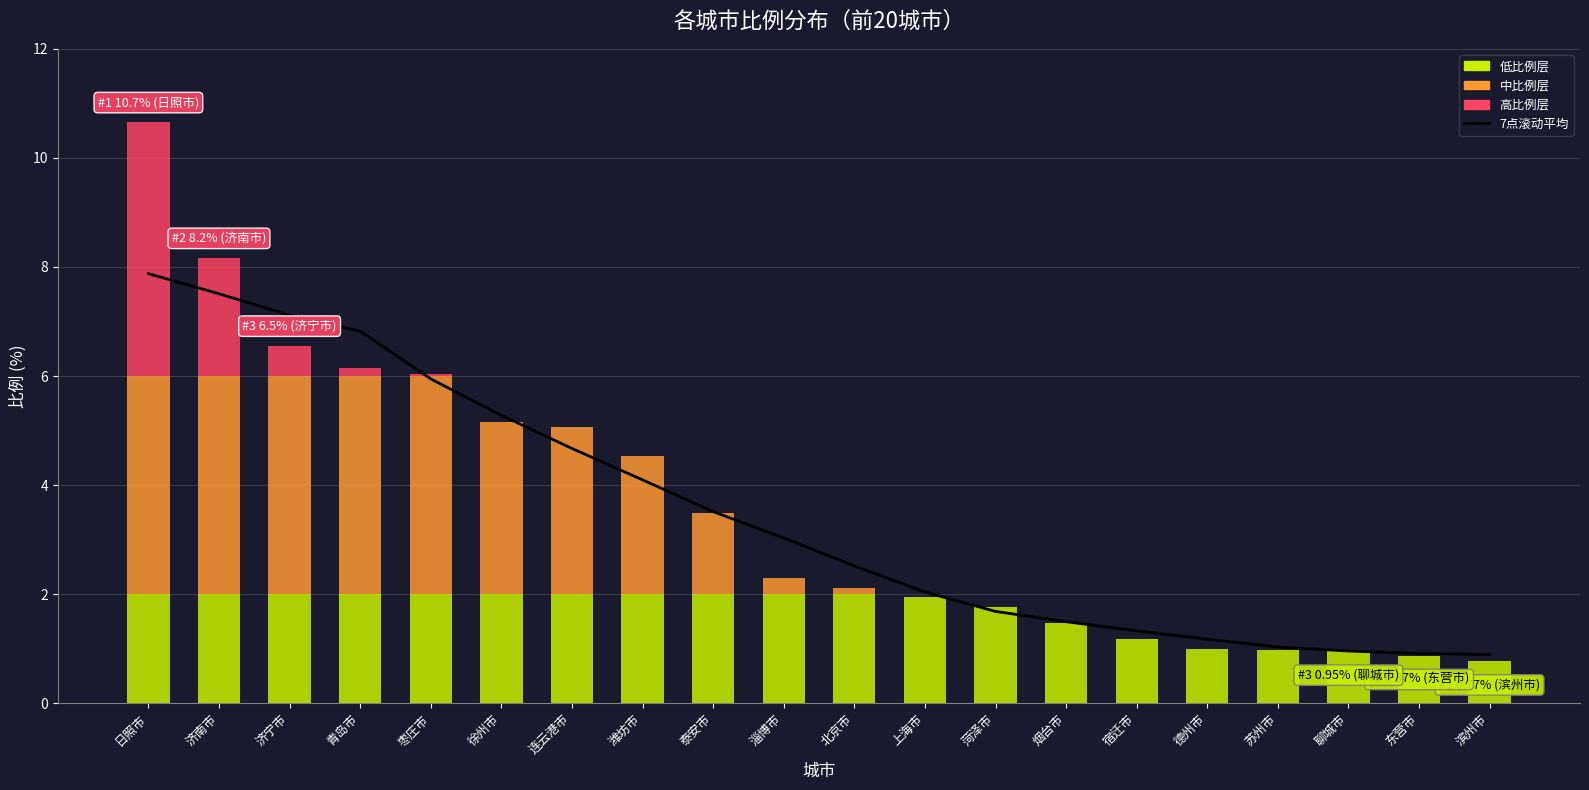

Reading right to left, extract all data points from this chart.

滨州市=0.9	东营市=0.9	聊城市=1.0	苏州市=1.0	德州市=1.2	宿迁市=1.3	烟台市=1.5	菏泽市=1.7	上海市=2.0	北京市=2.5	淄博市=3.0	泰安市=3.5	潍坊市=4.1	连云港市=4.7	徐州市=5.3	枣庄市=5.9	青岛市=6.8	济宁市=7.1	济南市=7.5	日照市=7.9